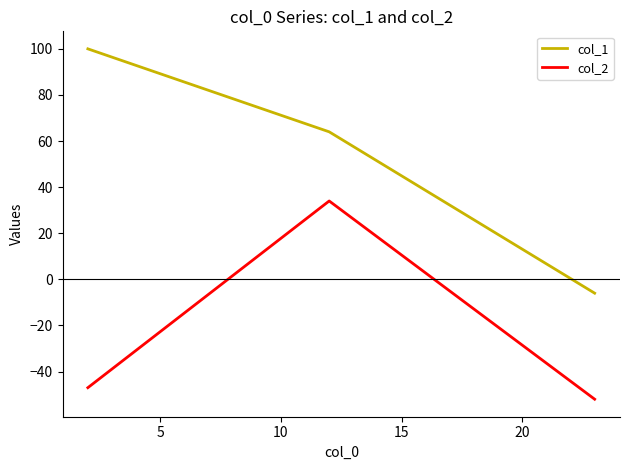

Which series has the largest total across all categories?

col_1